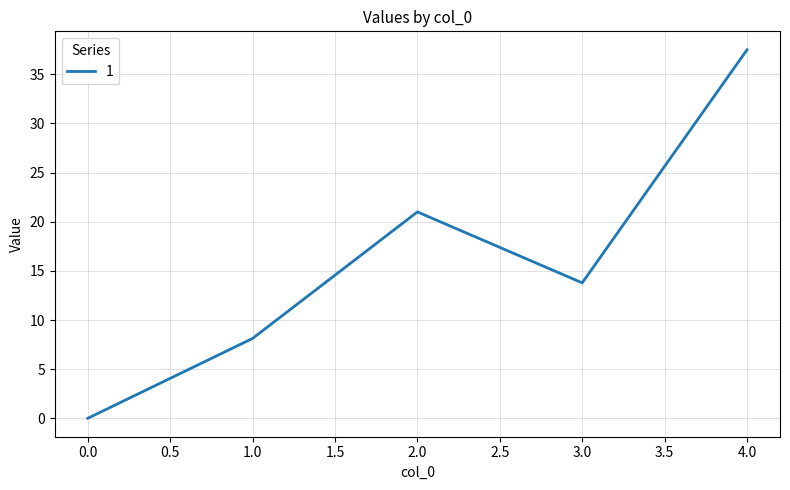

What is the change in value from 1.0 to 3.0?

+5.7